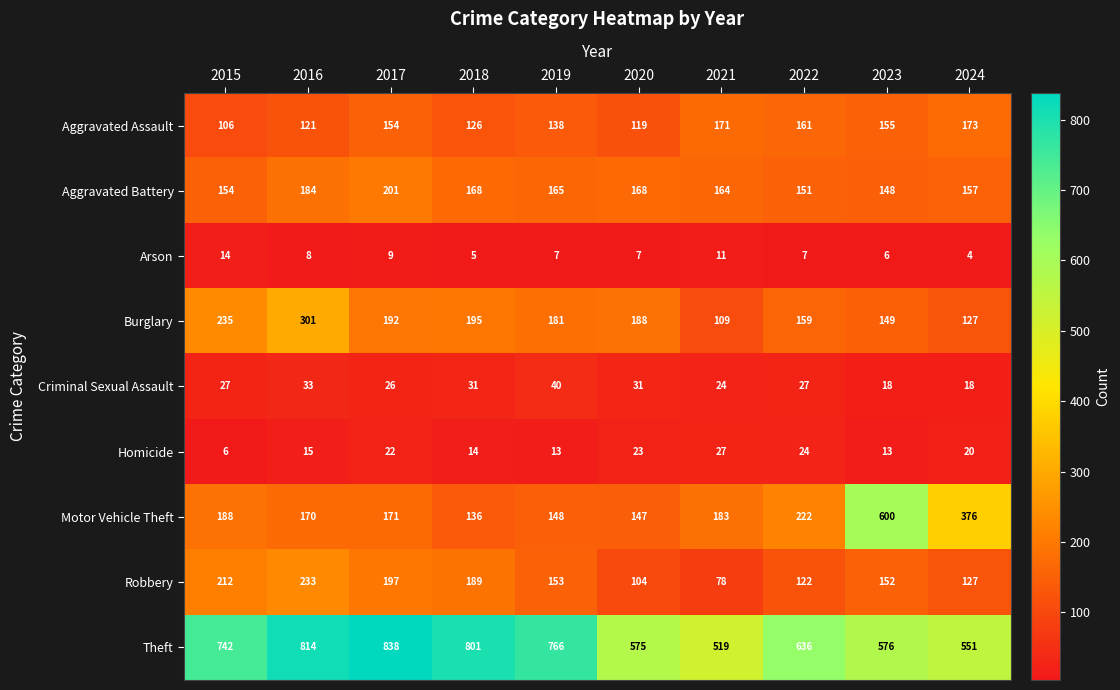

Which label corresponds to the largest value in the chart?

2017